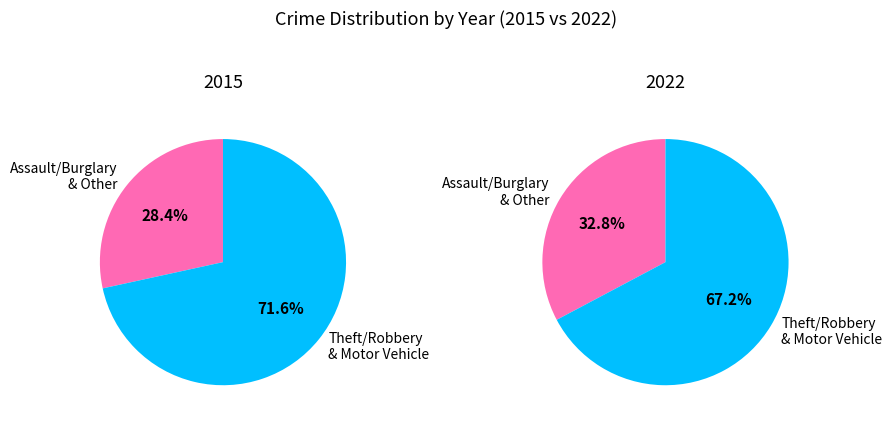

Is Homicide the majority of the pie?

No